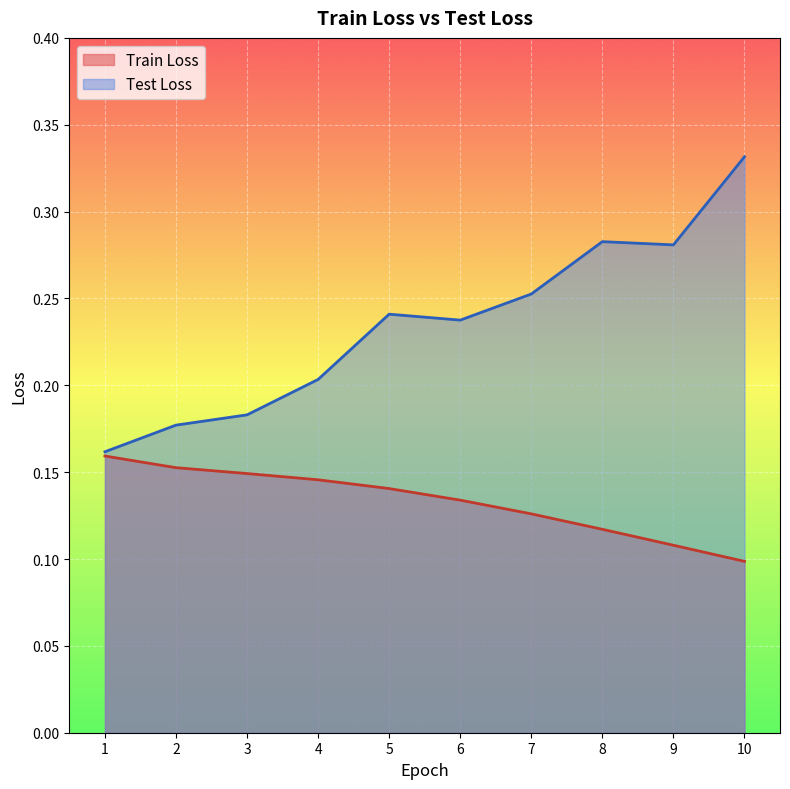

What is the spread (max minus min) of values at 6?

0.1